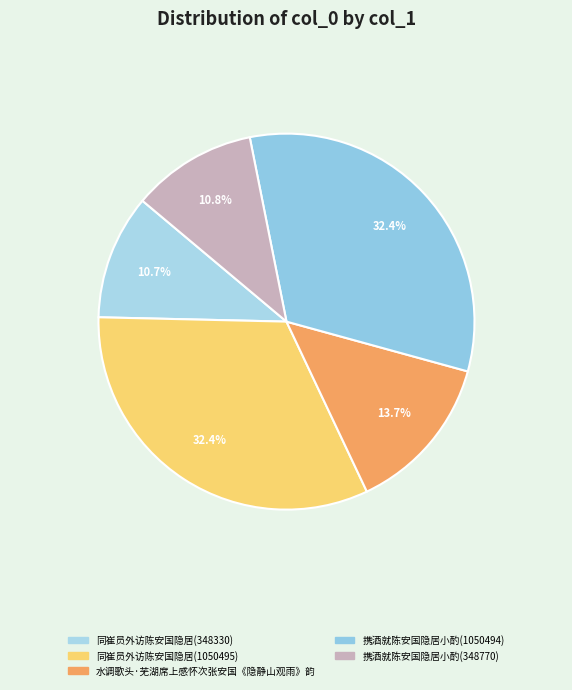

To the nearest percent, what is the average slice percentage?

20%